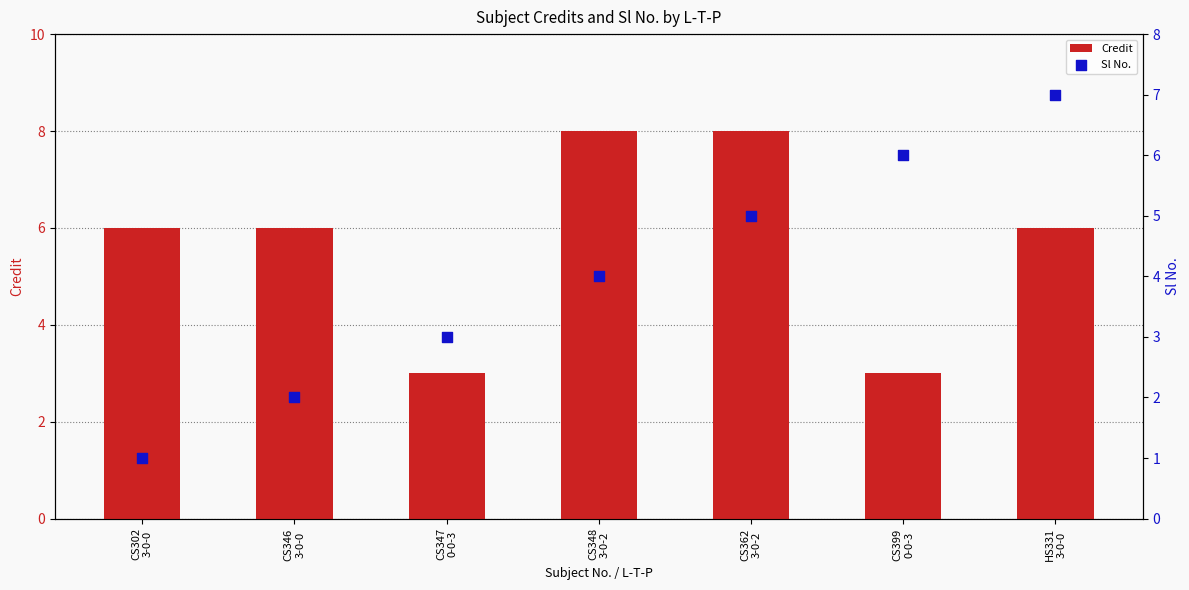

What are all the series names shown in the legend?

Credit, Sl No.